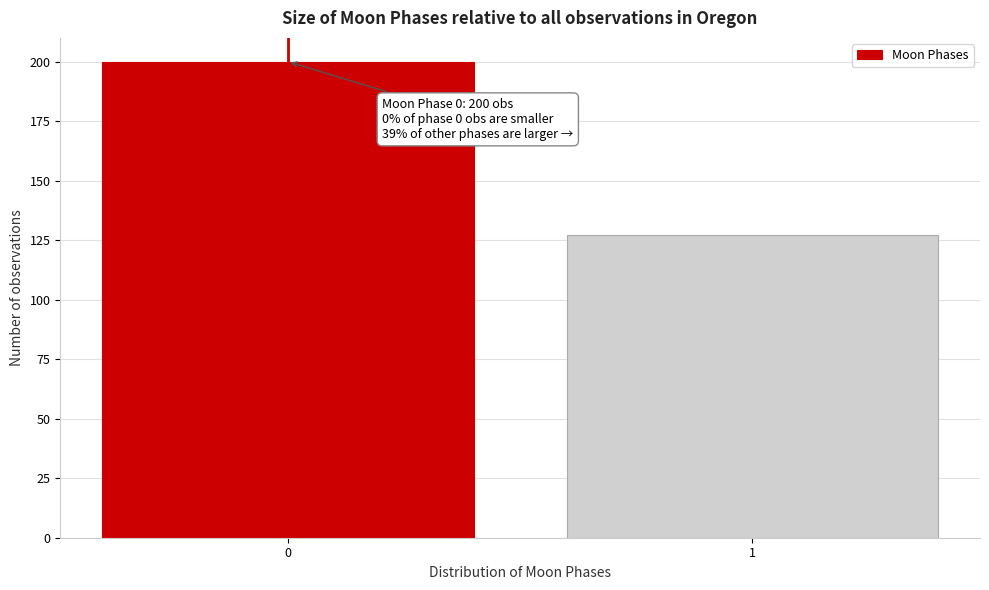

Reading left to right, transcribe all the data shown in this chart.

0=200	1=127